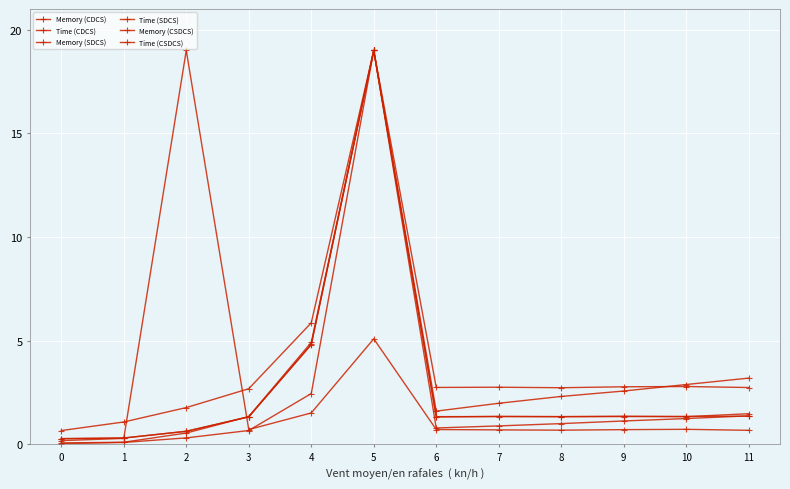

At which category does Time (SDCS) reach its first local peak?

5